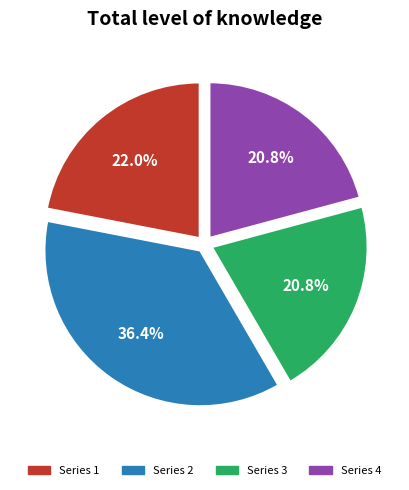

Approximately how many times larger is the value at Series 2 compared to Series 3?

1.7